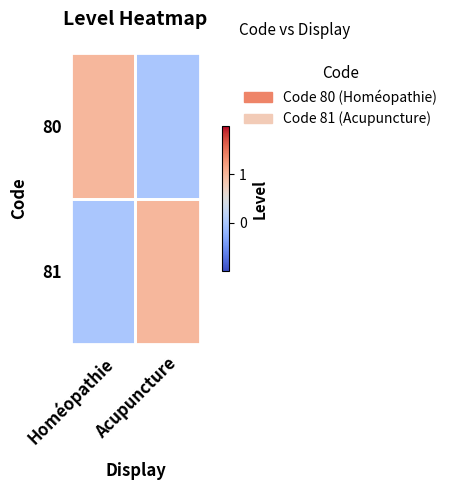

Reading right to left, list all the values displayed in this chart.

80: Acupuncture=0	Homéopathie=1
81: Acupuncture=1	Homéopathie=0